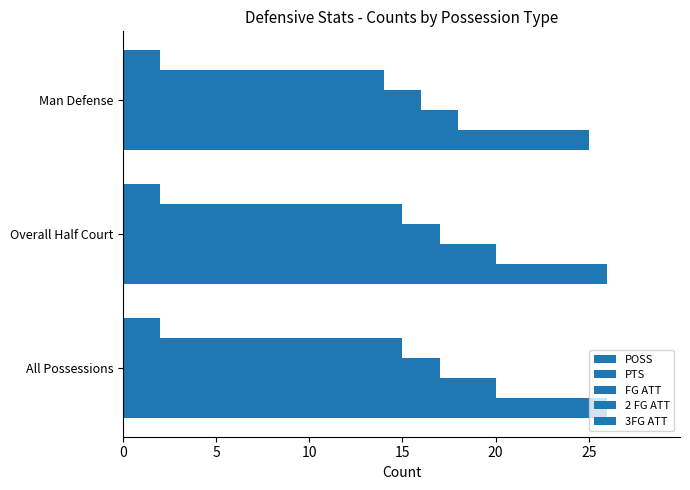

At how many categories does at least one series exceed 10?

3